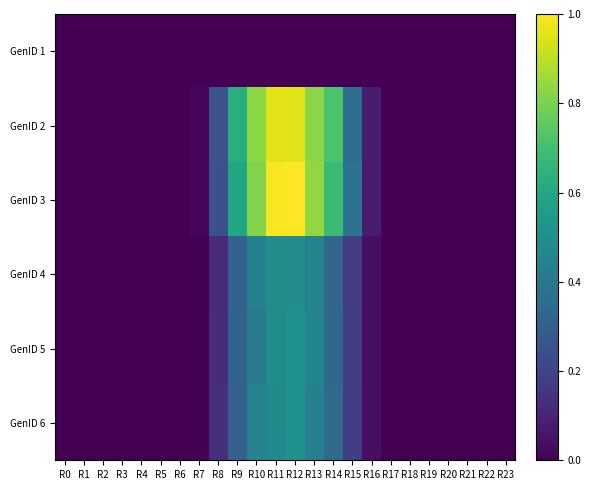

Which series has the largest range (max minus min)?

GenID 3